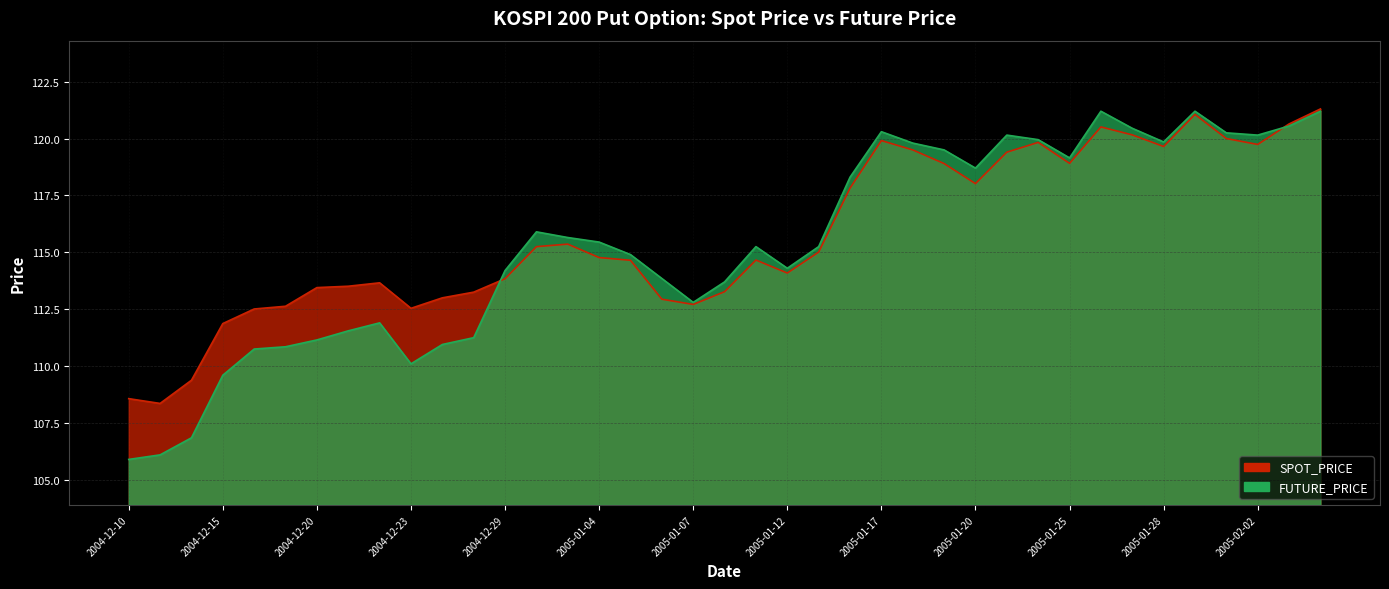

What are all the series names shown in the legend?

SPOT_PRICE, FUTURE_PRICE